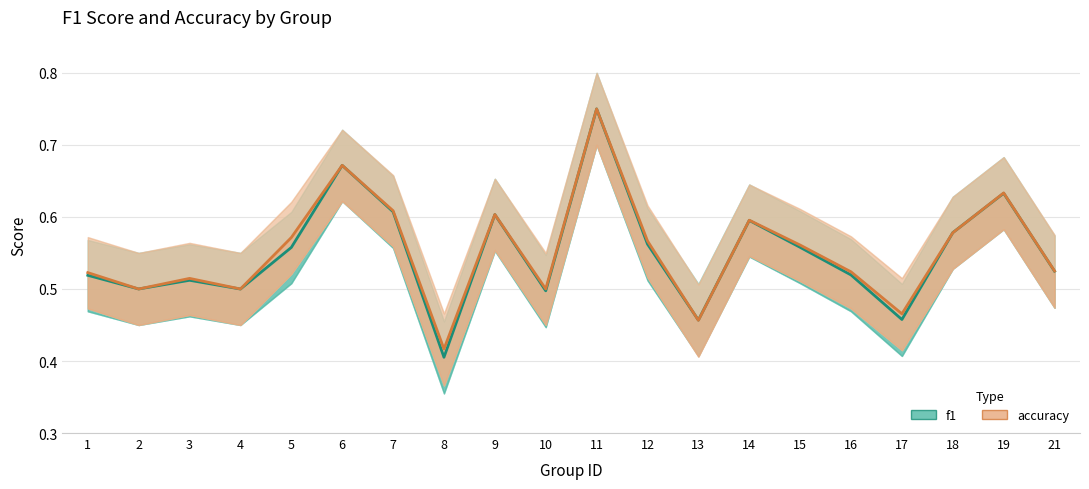

Which category has the highest value in the f1 series?

11